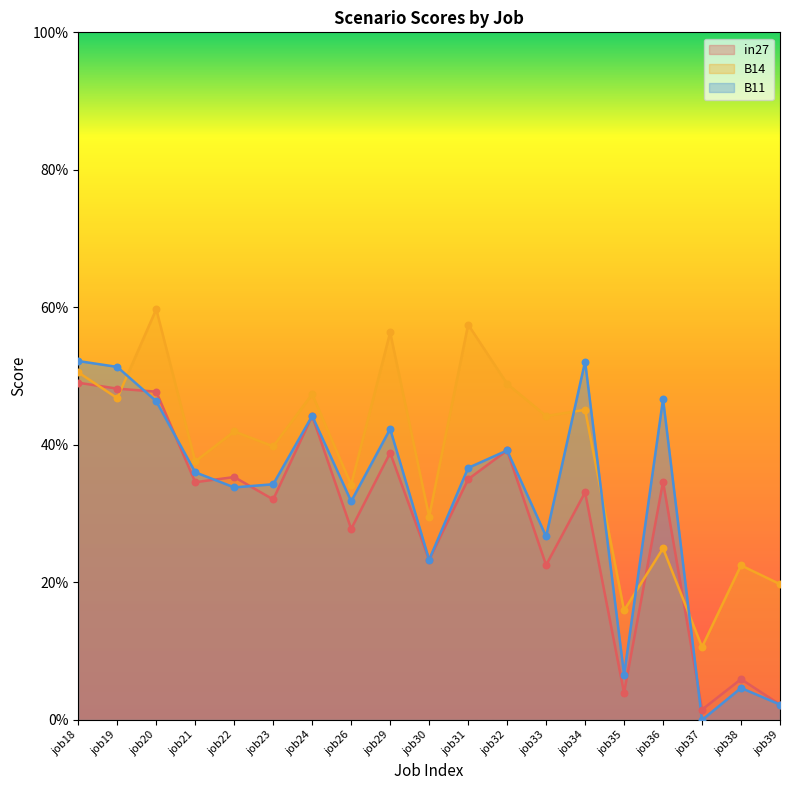

Is the value of in27 at job31 greater than the value of B14 at job22?

No